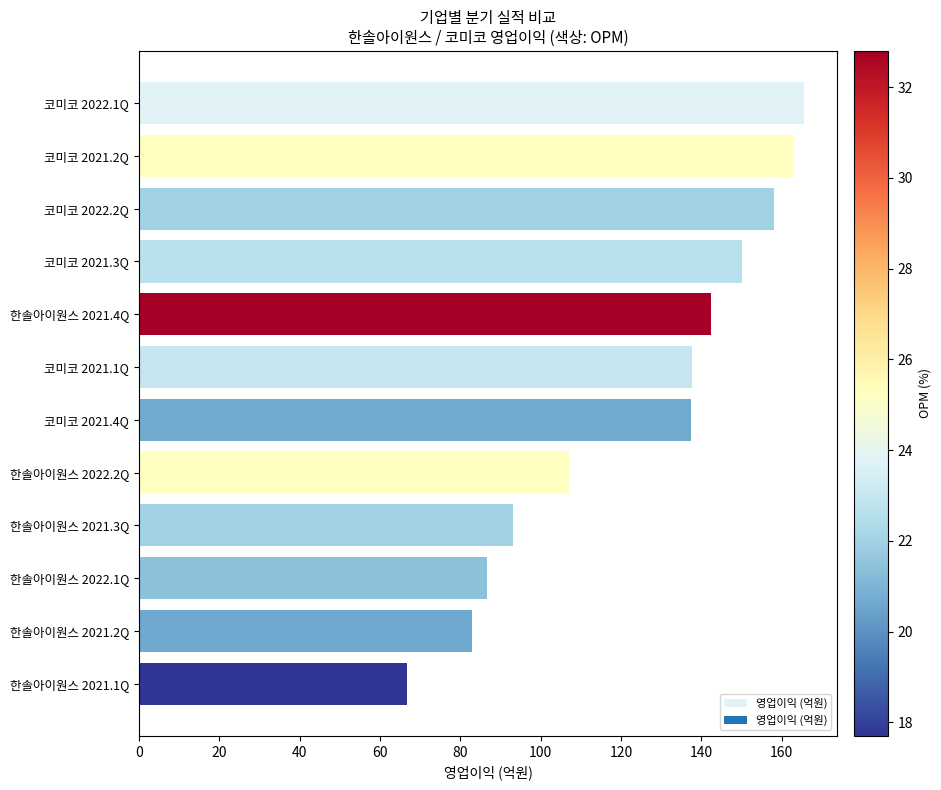

What is the greatest value displayed?

165.5